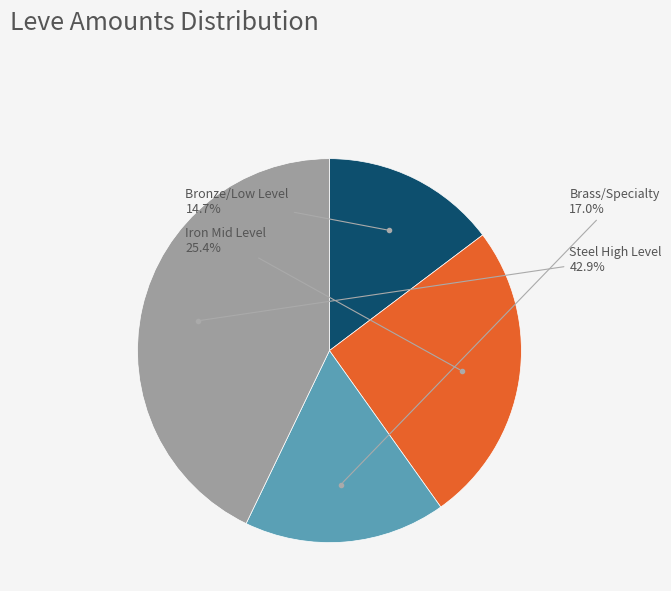

Is there any slice that represents more than half of the pie?

No